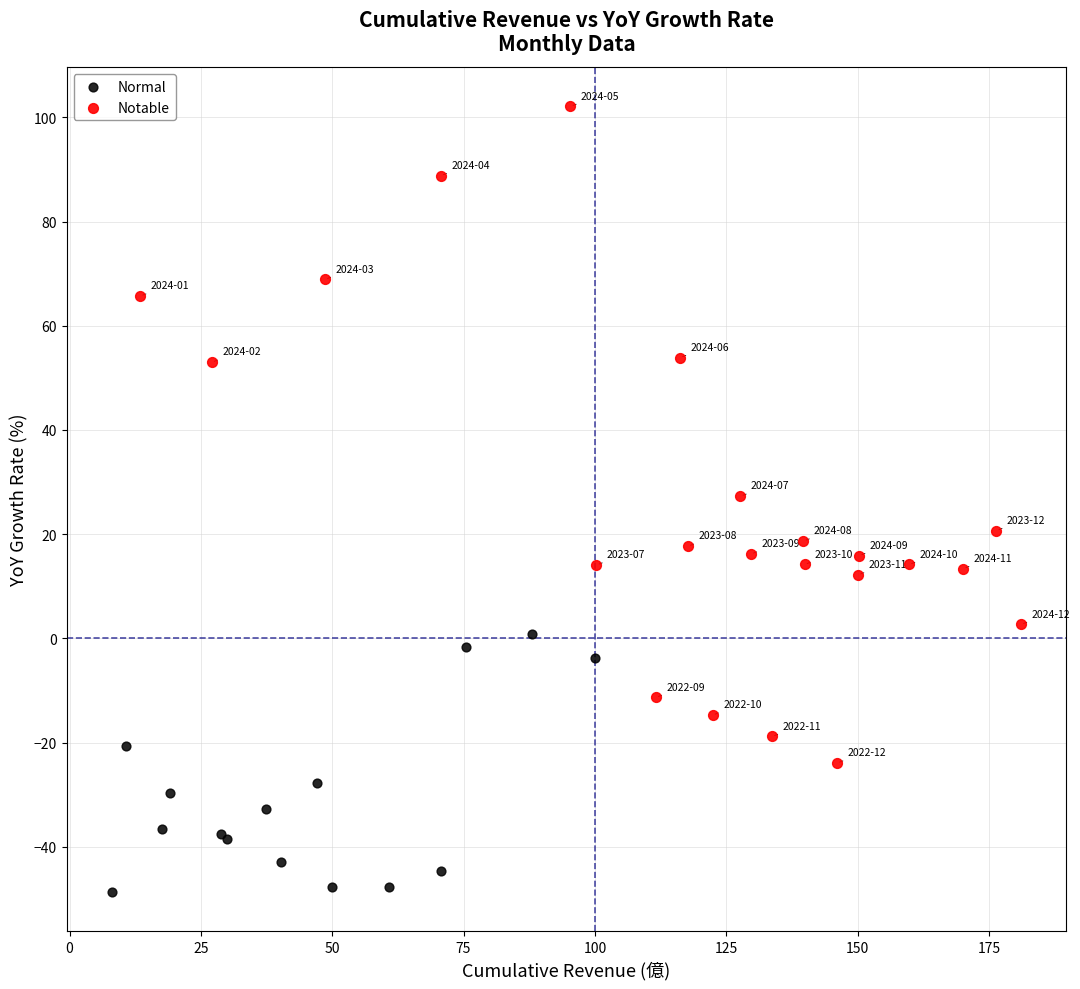

Which series reaches the minimum Y coordinate?

Normal